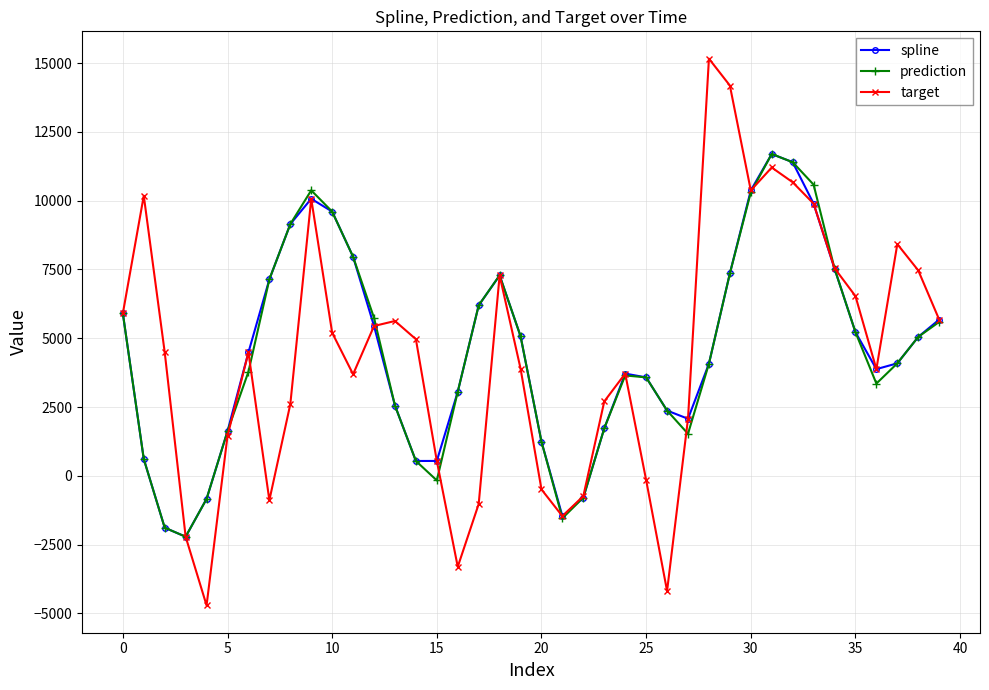

In spline, how many points are lower than both neighbors (excluding endpoints)?

5